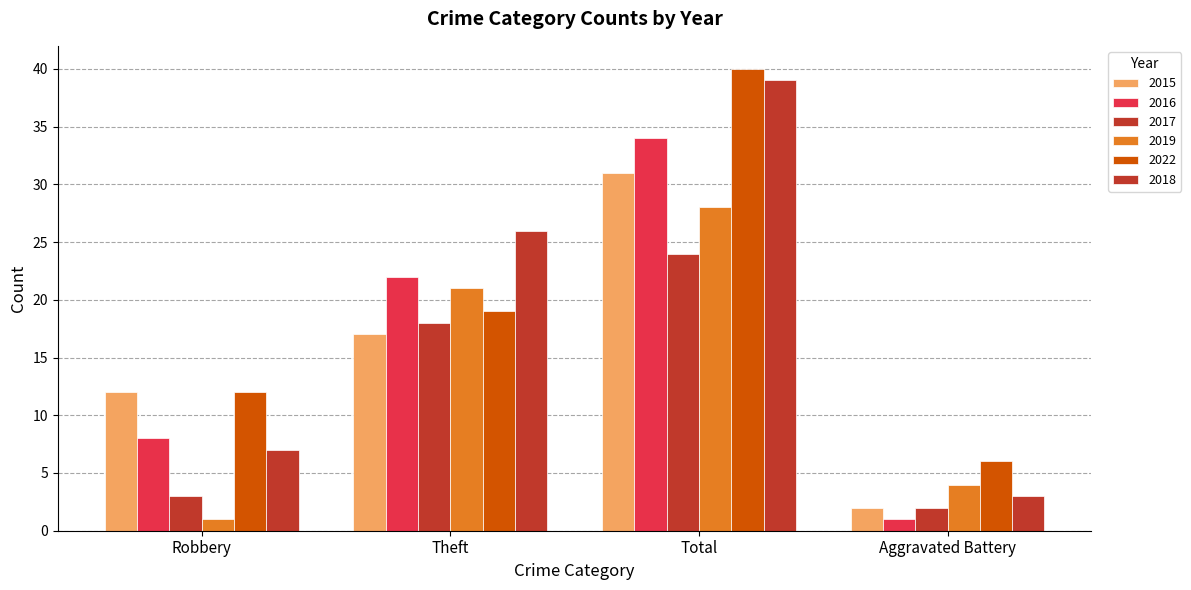

At how many categories does at least one series exceed 2?

4